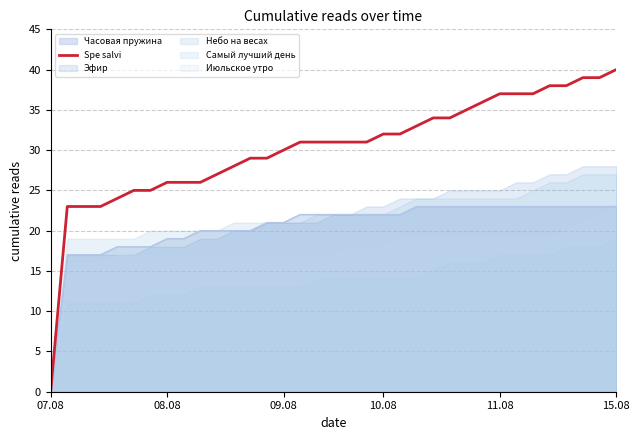

What is the value of the 17th point from the left?

31